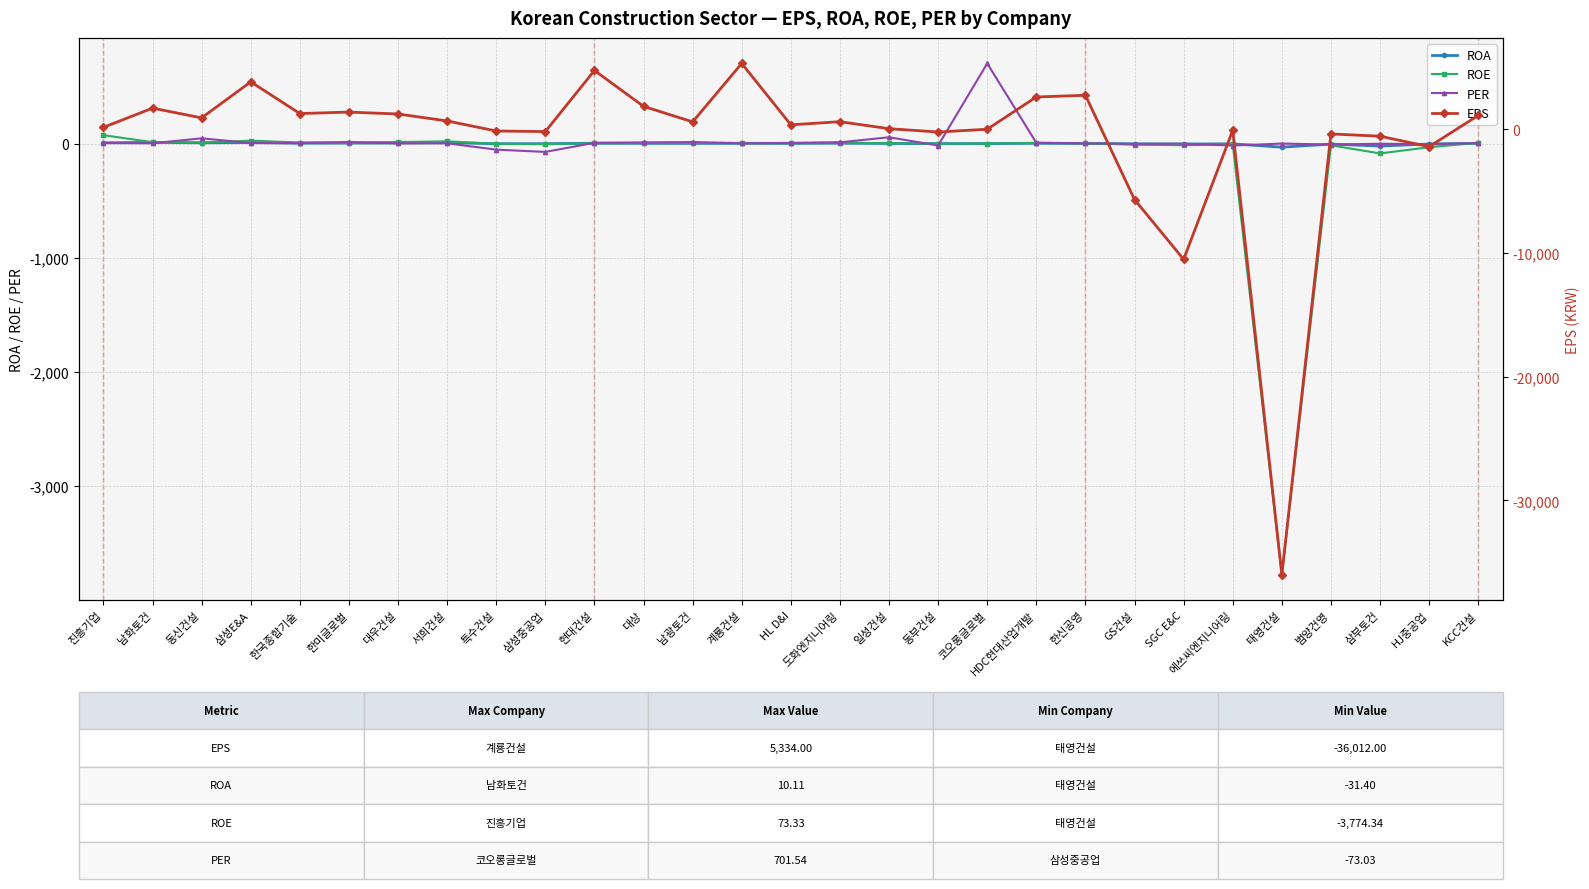

True or false: PER has more than 0 interior local peaks.

True